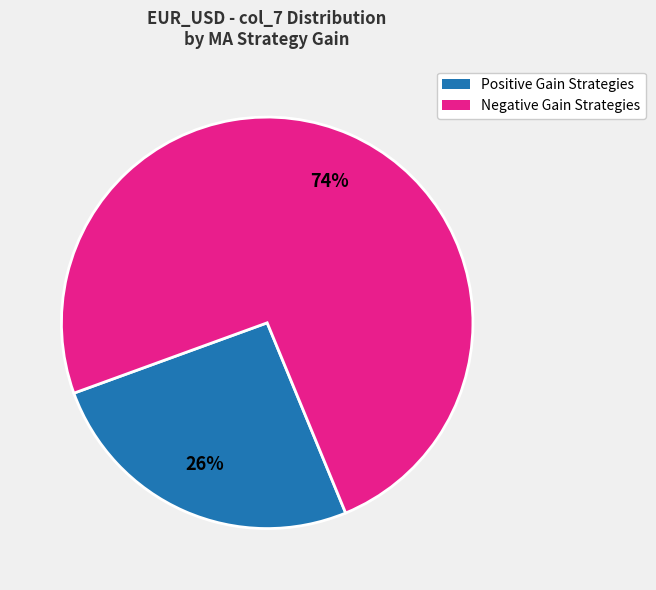

Is there any slice that represents more than half of the pie?

Yes